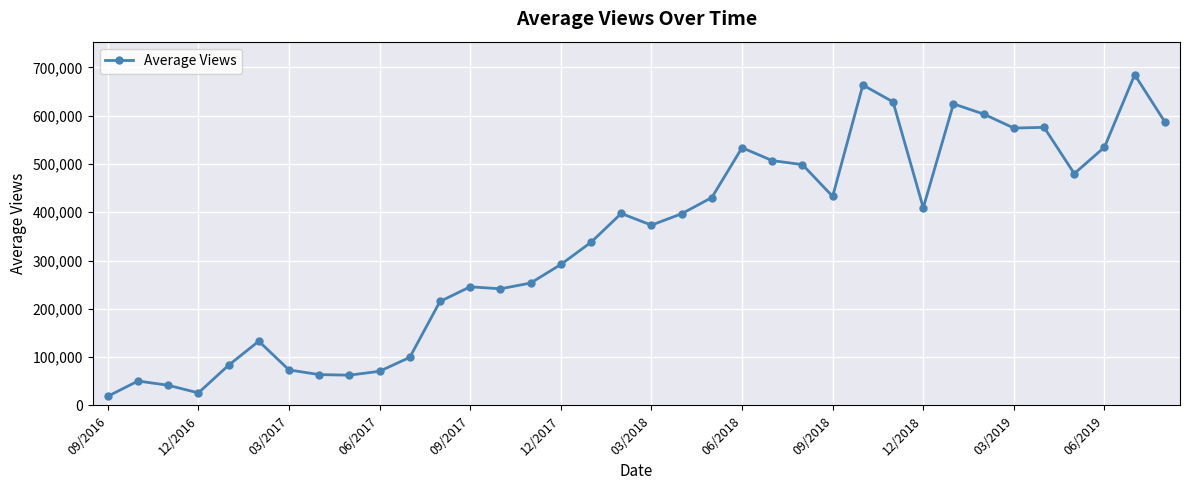

What is the value of the 30th point from the left?

603394